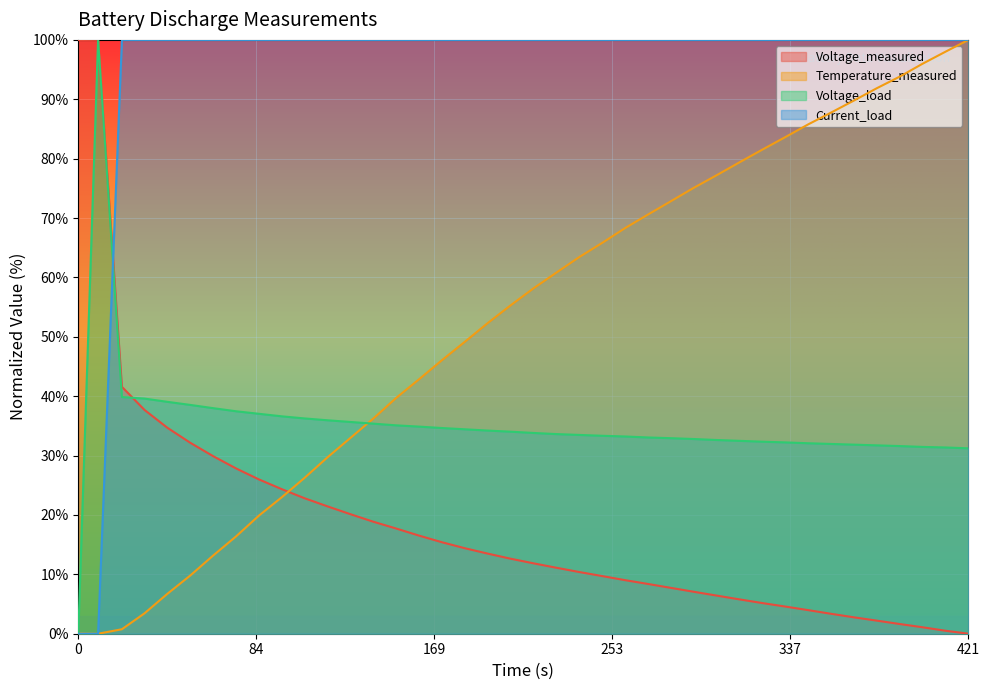

What is the highest value of the Temperature_measured series?

100.0